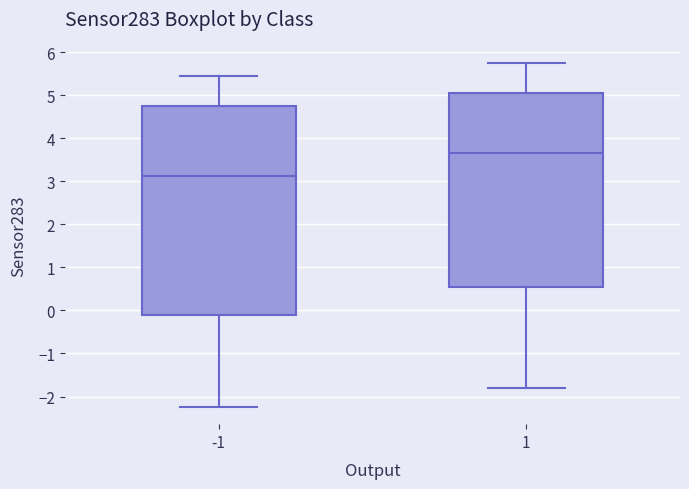

Where does the median line of the box at x = 1 sit on the y-axis? The values are not printed on the chart, so give them approximately, as read against the axis.

3.6